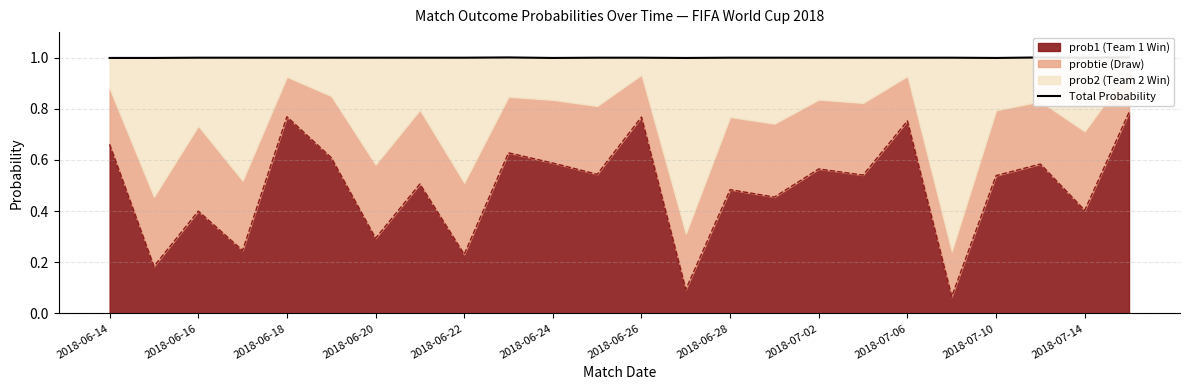

The prob1 (Team 1 Win) series shows 0.8 at 2018-07-10. True or false?

False